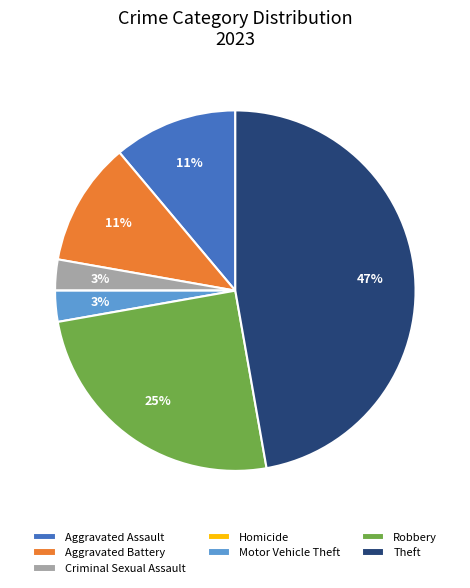

To the nearest percent, what is the average slice percentage?

14%